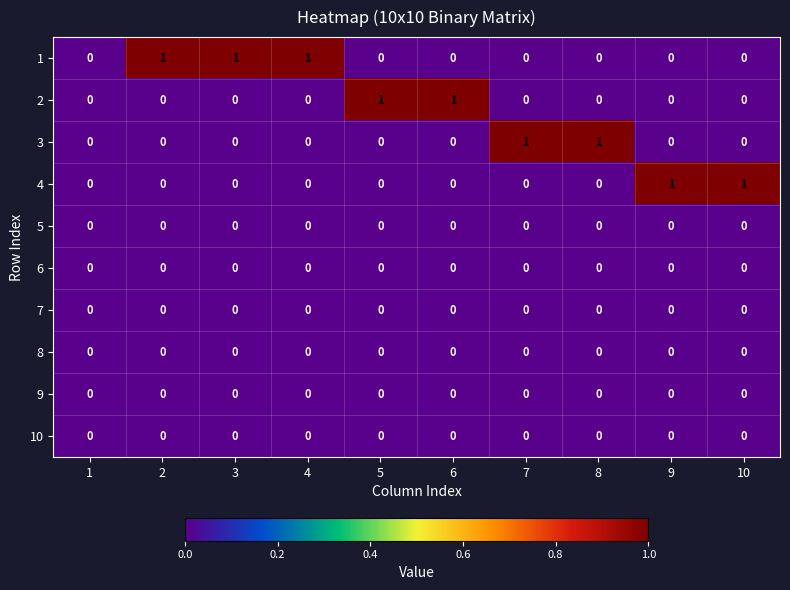

How many 4 values are between 0 and 1?

10